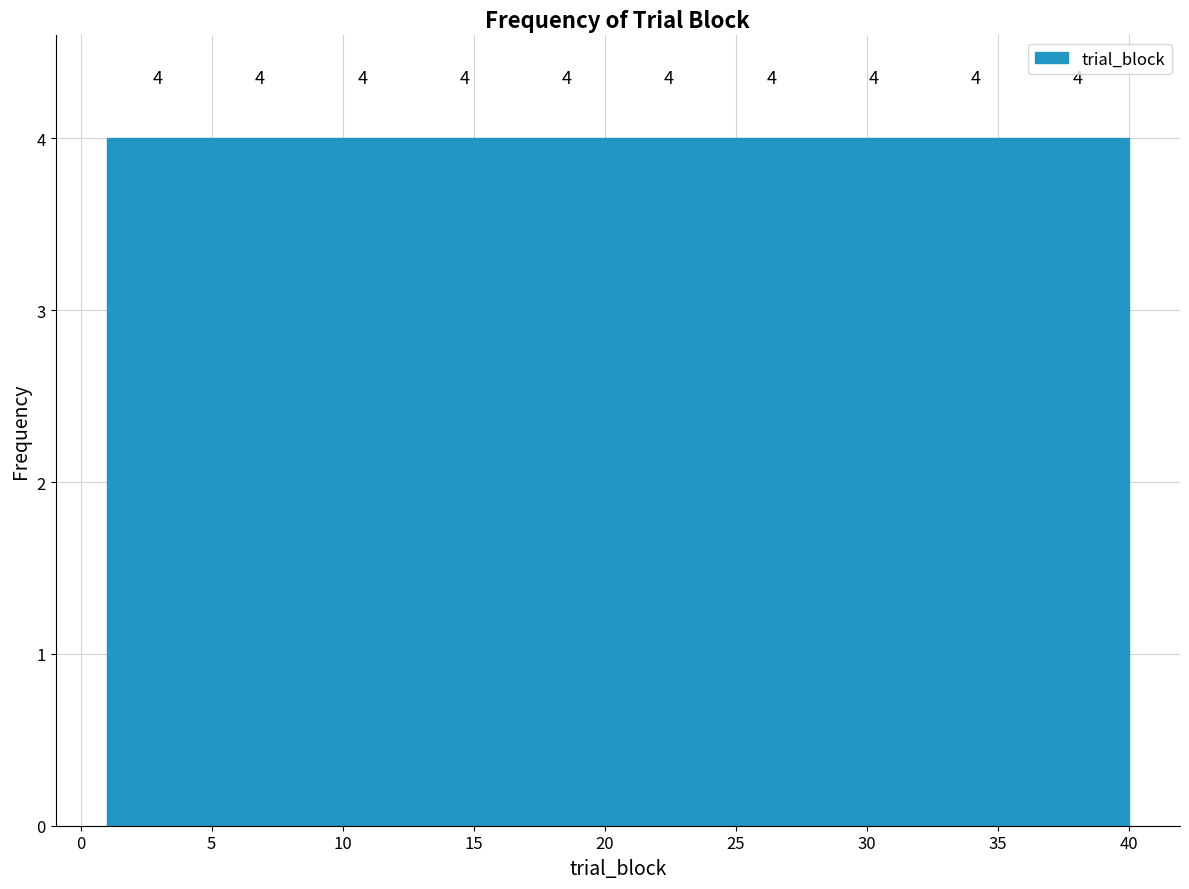

How tall is the bar that spans 20.5 to 24.4 on the x-axis? The bar edges are not printed on the chart, so give them approximately, as read against the axis.

4